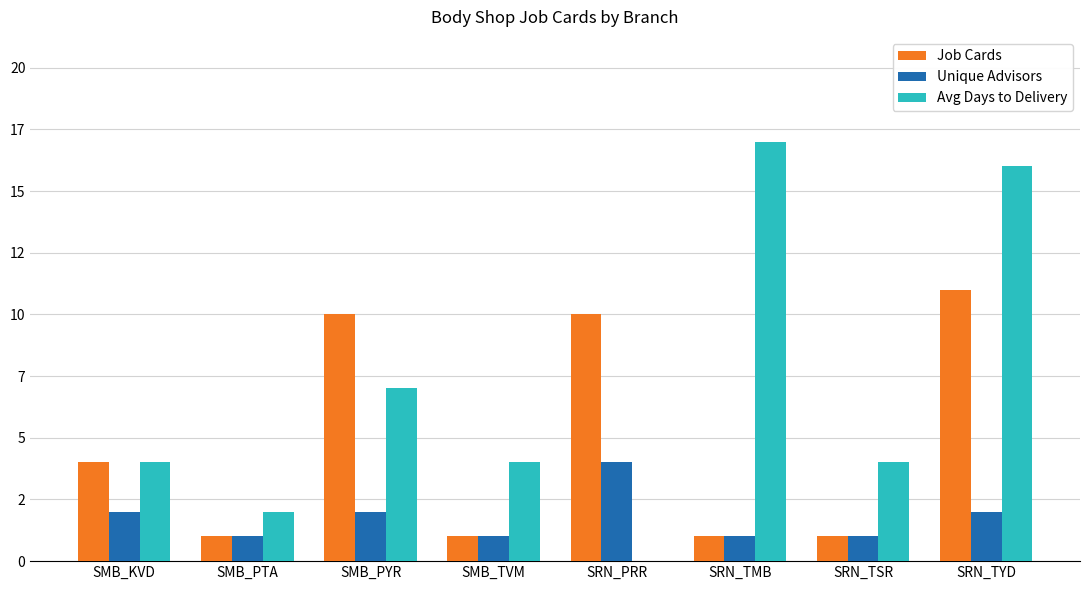

What is the approximate value of Job Cards at SMB_KVD?

4